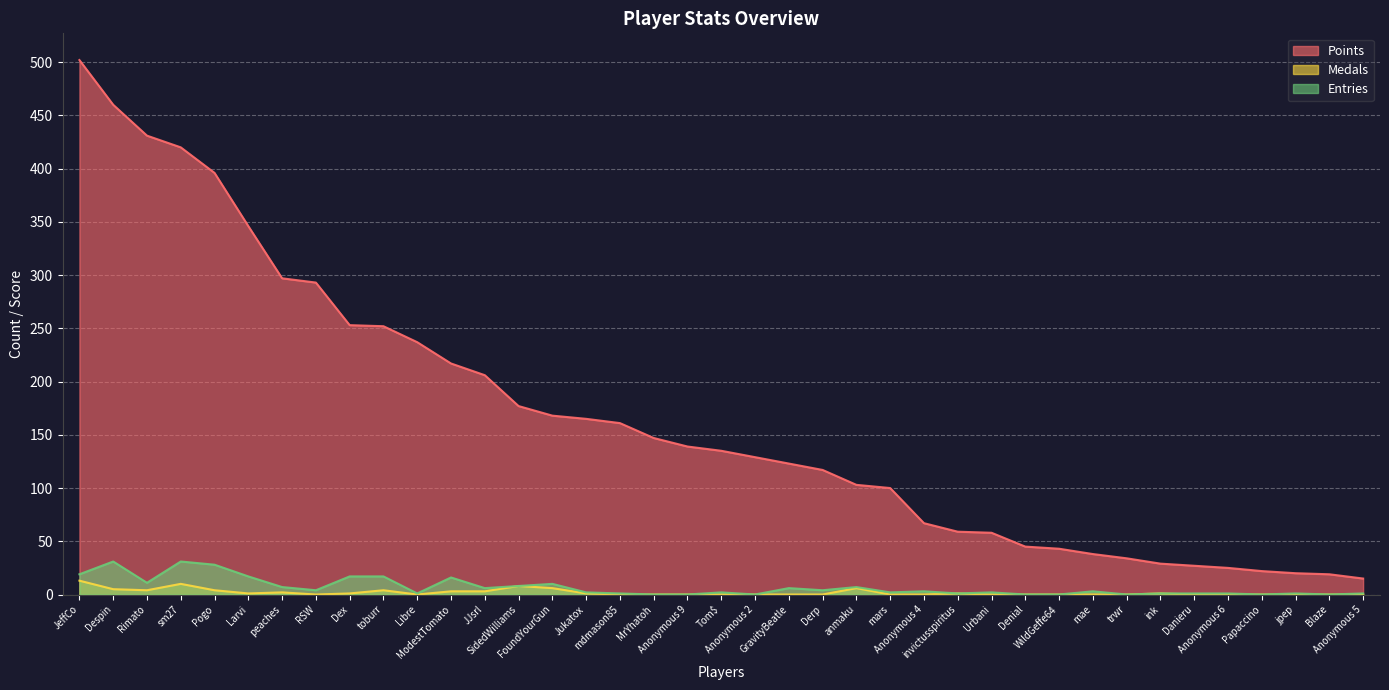

True or false: Points and Entries cross at least once.

False